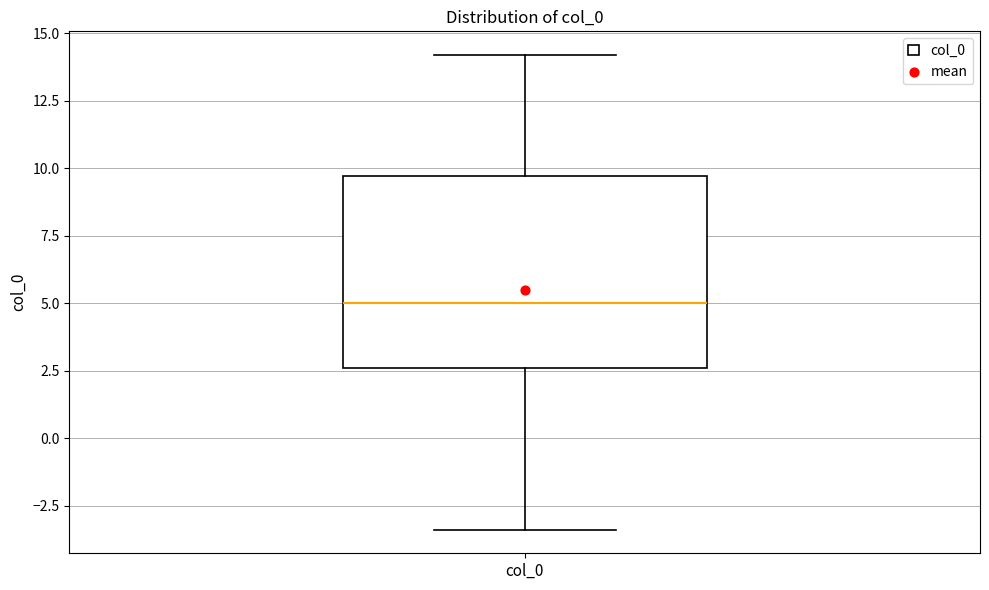

Where does the upper whisker of the box for col_0 end on the y-axis? The values are not printed on the chart, so give them approximately, as read against the axis.

14.0